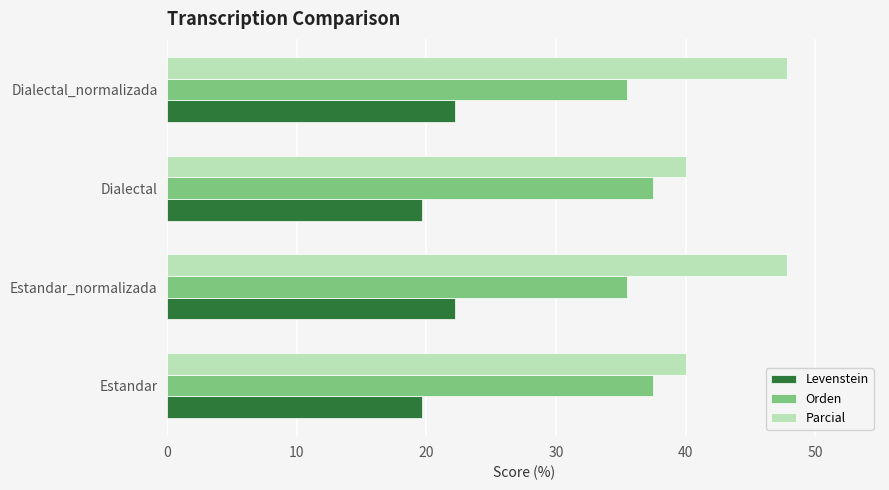

What is the difference between the maximum and minimum values in the Levenstein series?

2.6